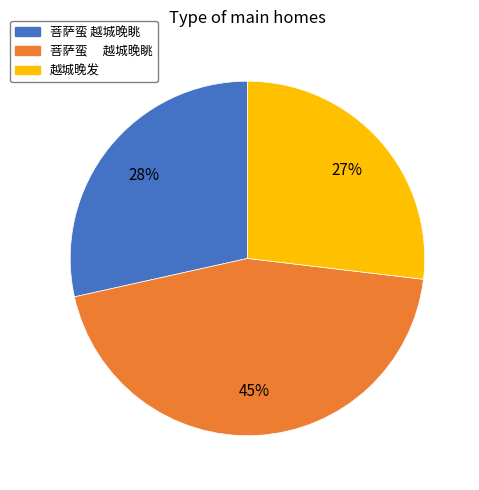

How many slices are in this pie chart?

3